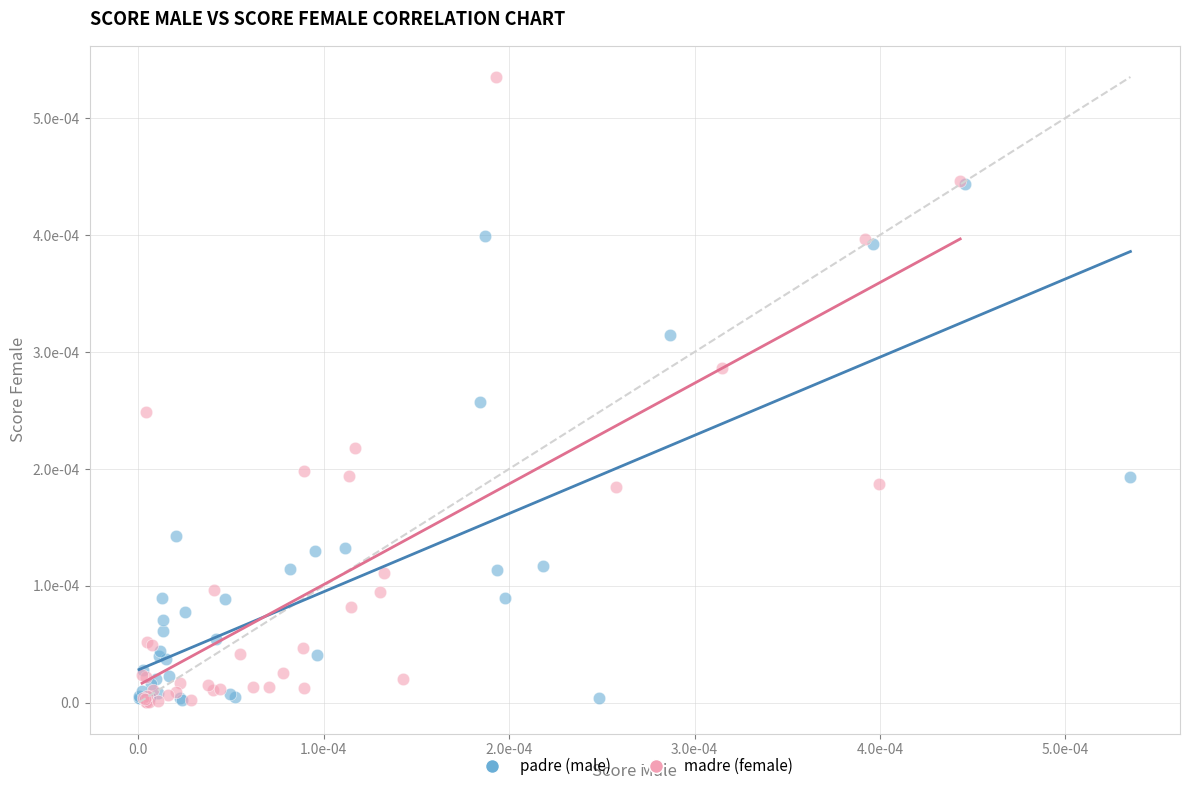

What are all the series names shown in the legend?

padre (male), madre (female)